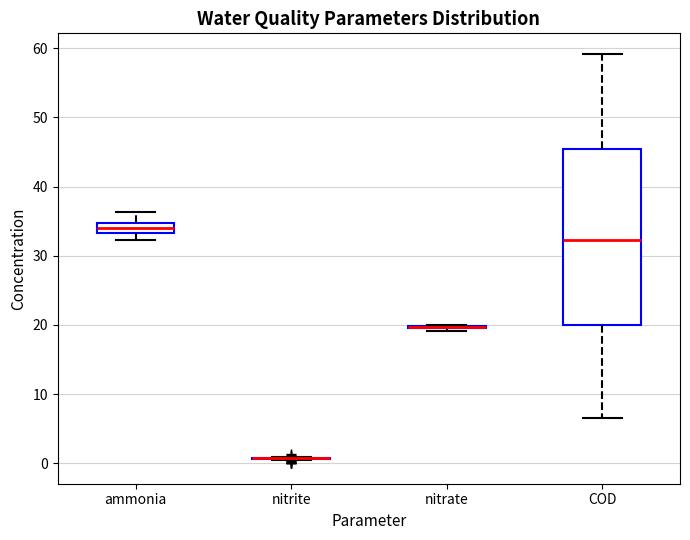

Comparing the boxes themselves (not the whiskers), which one is the tallest?

COD